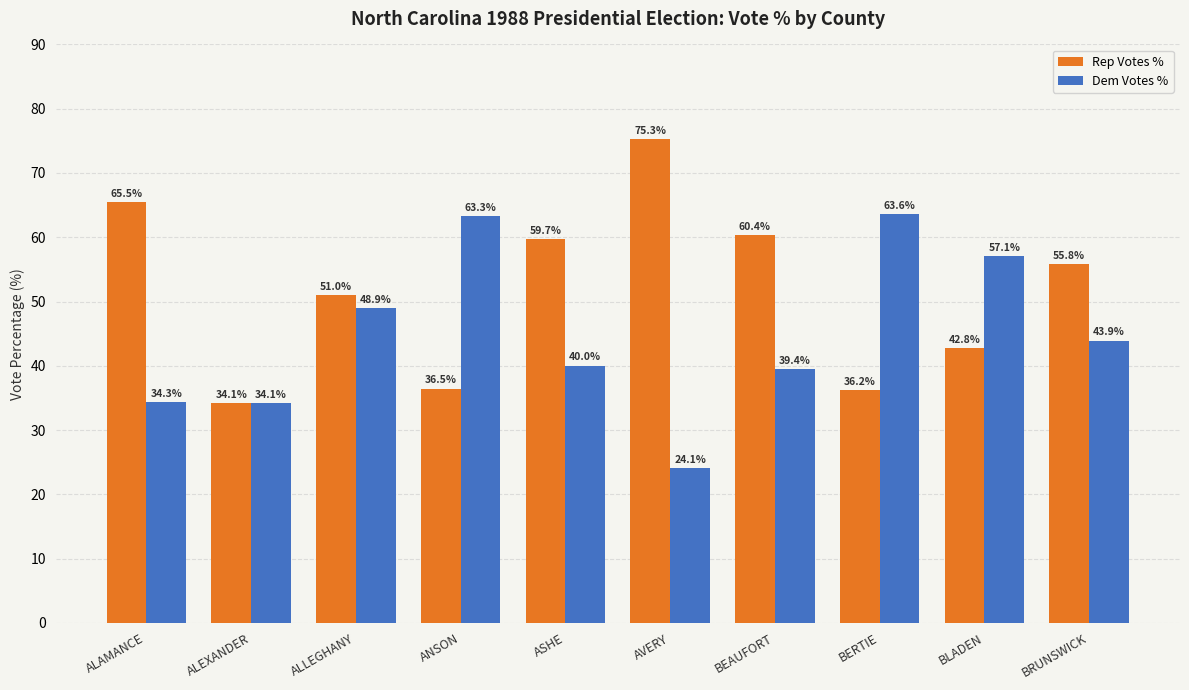

The value of Dem Votes % at ANSON is 63.3. True or false?

True